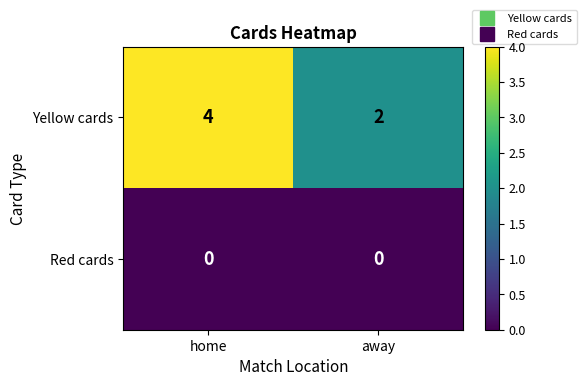

Which series has the widest spread of values?

Yellow cards